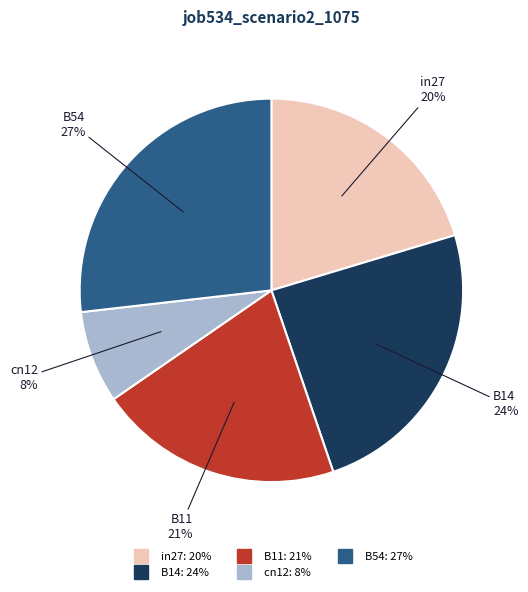

Which slice is the smallest?

cn12